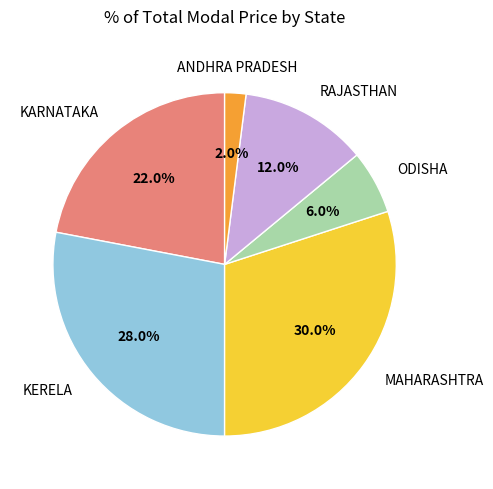

Is there any slice that represents more than half of the pie?

No